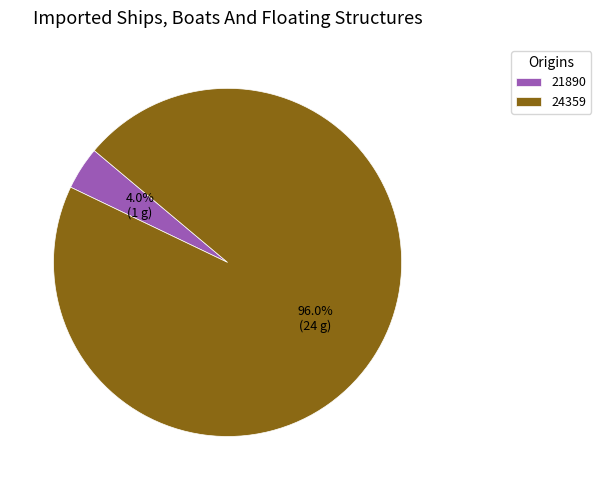

Which slice represents more than half of the pie?

24359